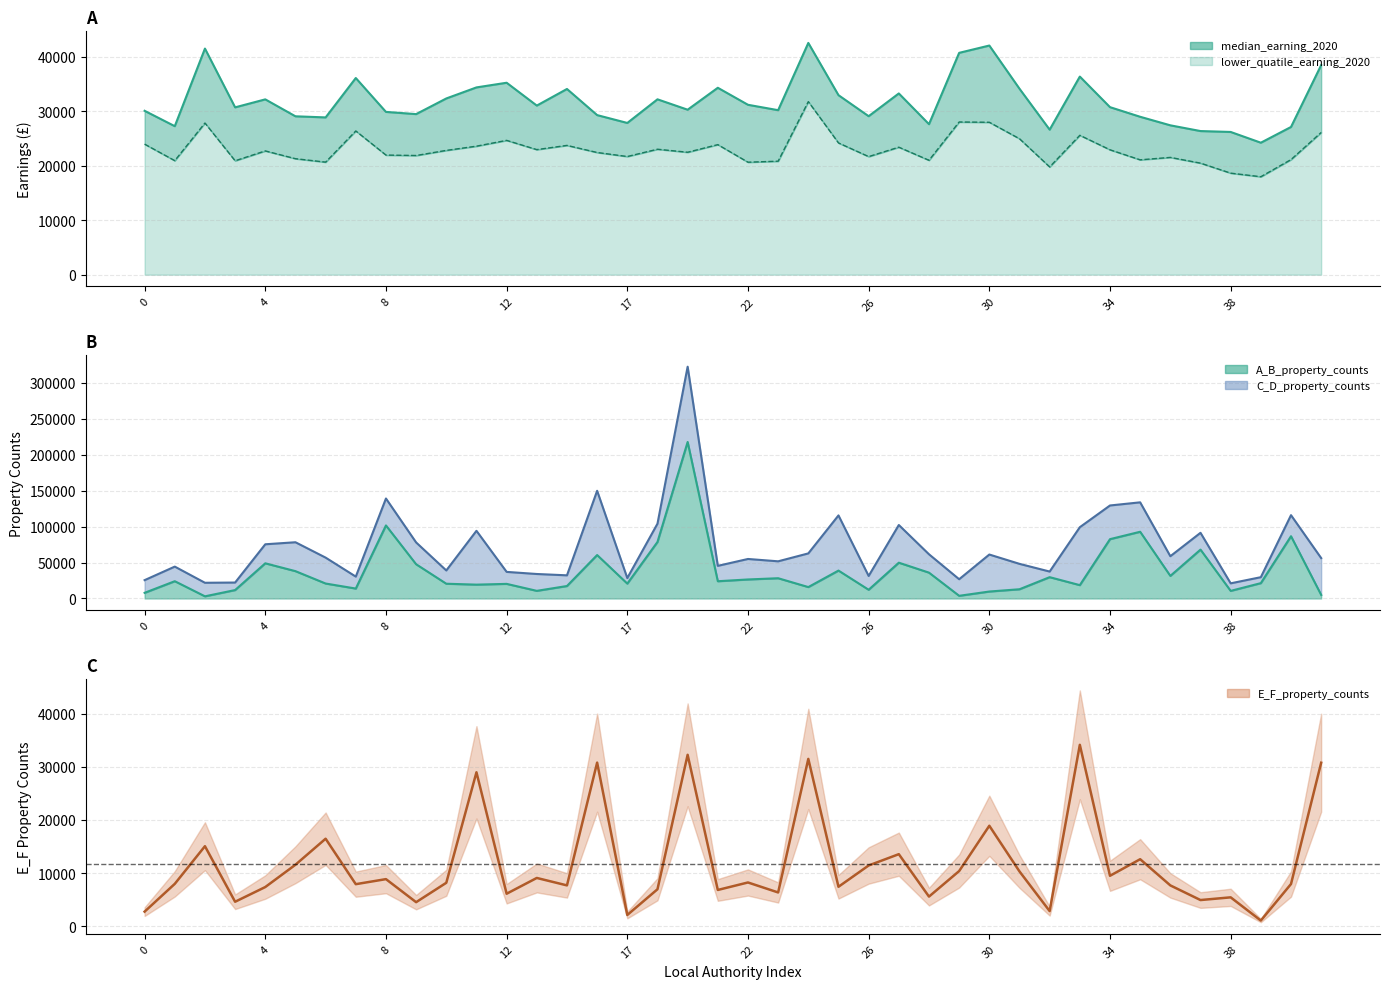

How many interior local peaks does the lower_quatile_earning_2020 series have?

12